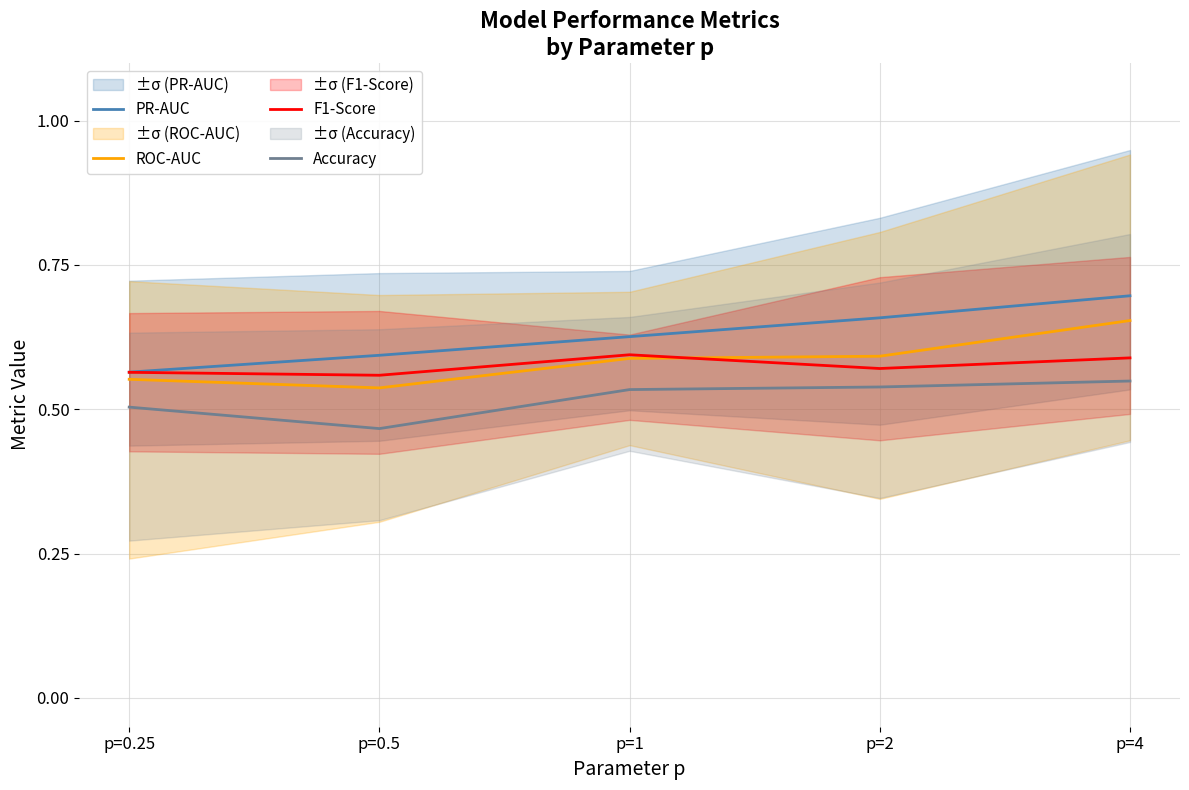

Does the chart display data point markers on the line(s)?

No